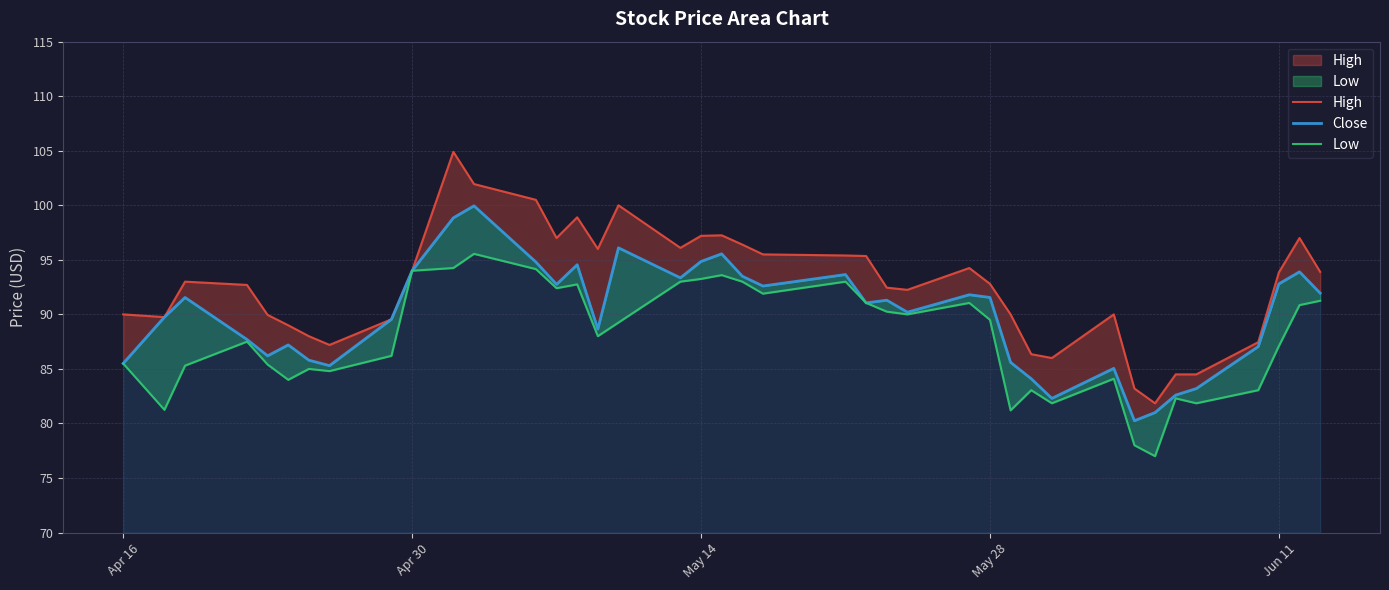

What is the value of the Close point at the 3rd from the left?

91.6